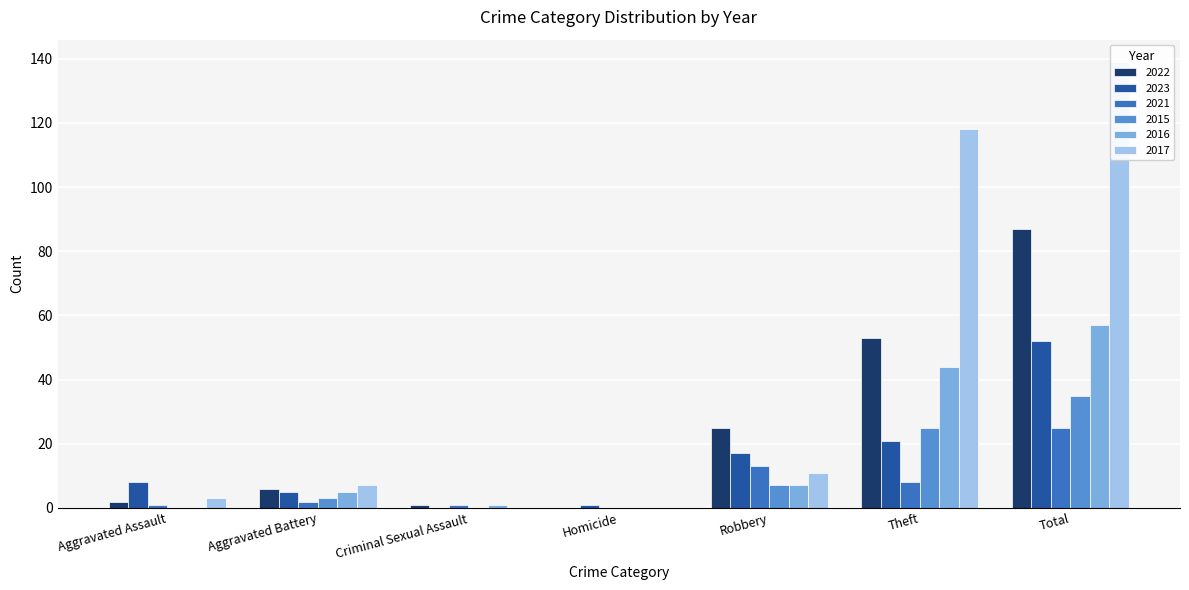

How many data points does each series have?

7